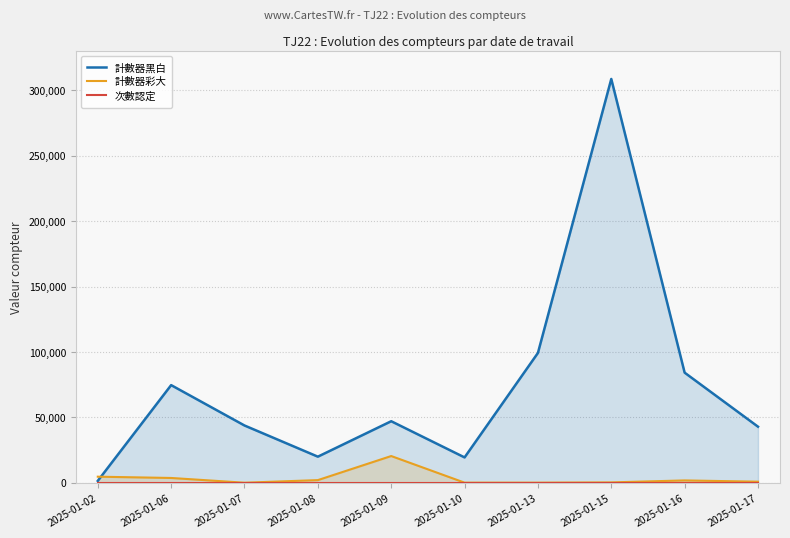

Which category has the highest value across all series?

2025-01-15